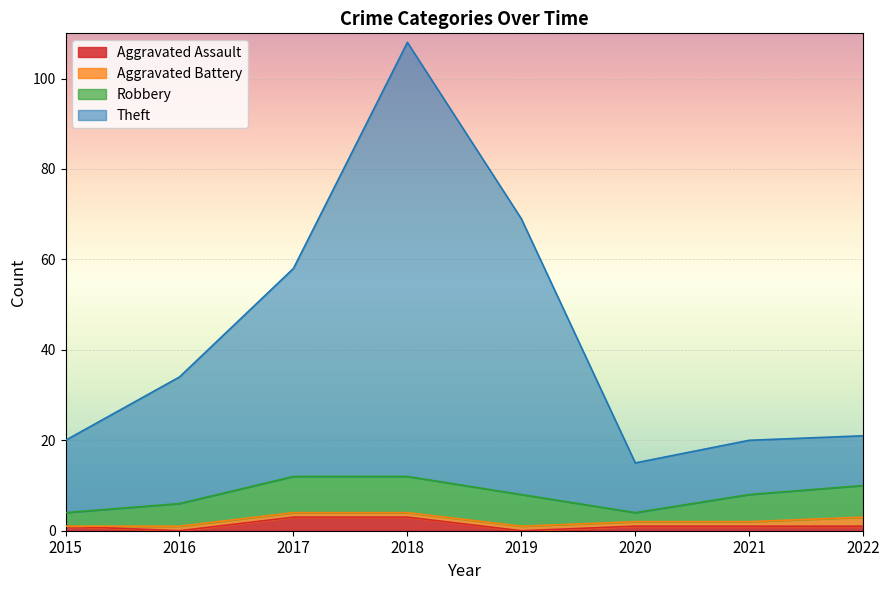

What is the value of the Theft point at the 2nd from the left?

34